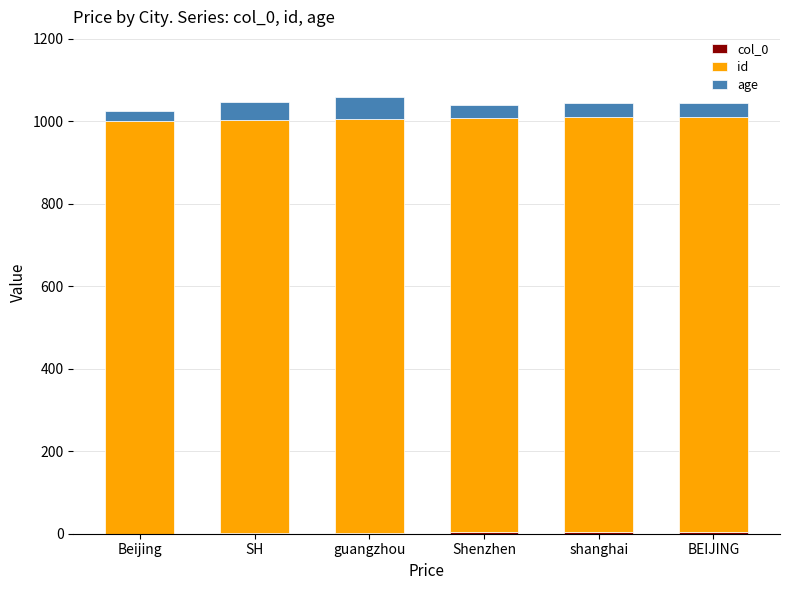

The value of id at BEIJING is 1763. True or false?

False